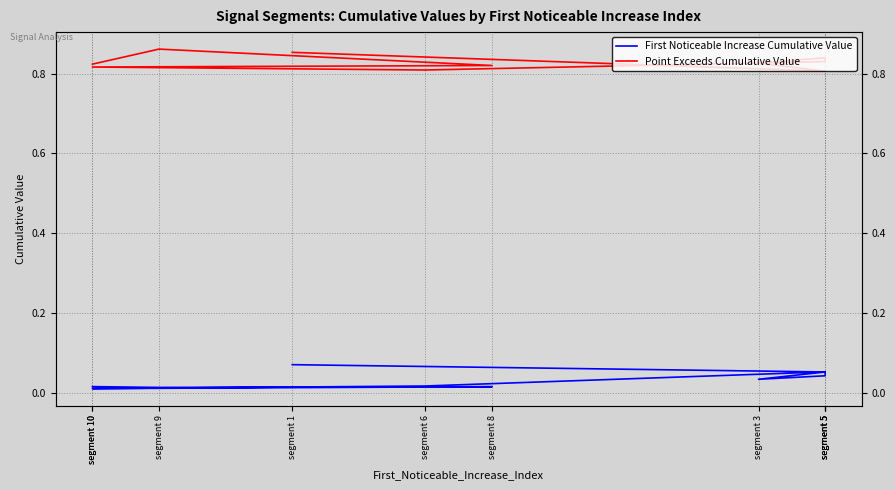

True or false: Point Exceeds Cumulative Value has a value of 1.3 at segment 5.

False